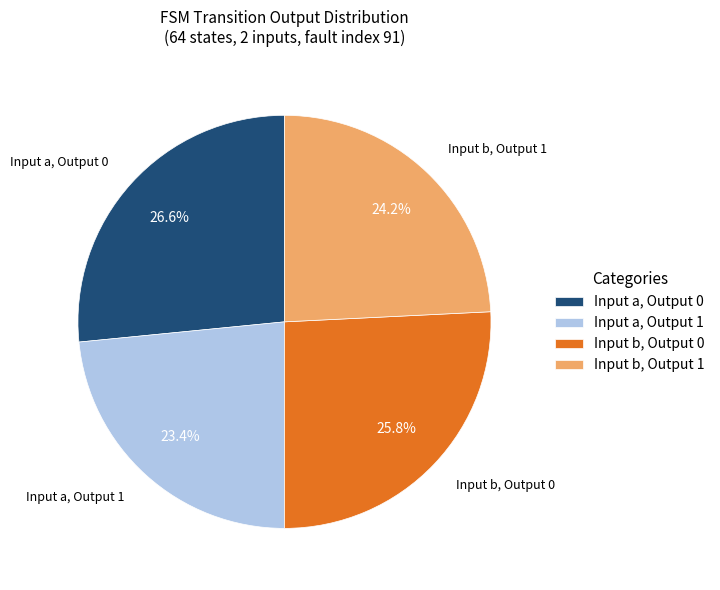

Which has a higher value, Input b, Output 0 or Input b, Output 1?

Input b, Output 0